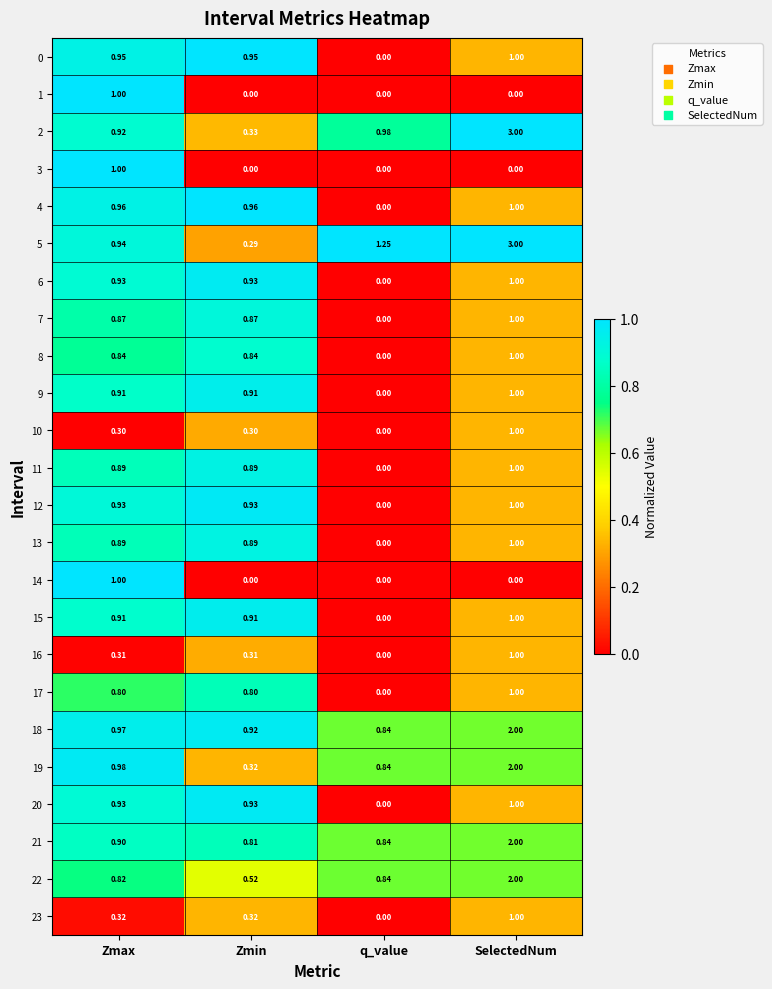

Which category has the lowest value in the 12 series?

q_value